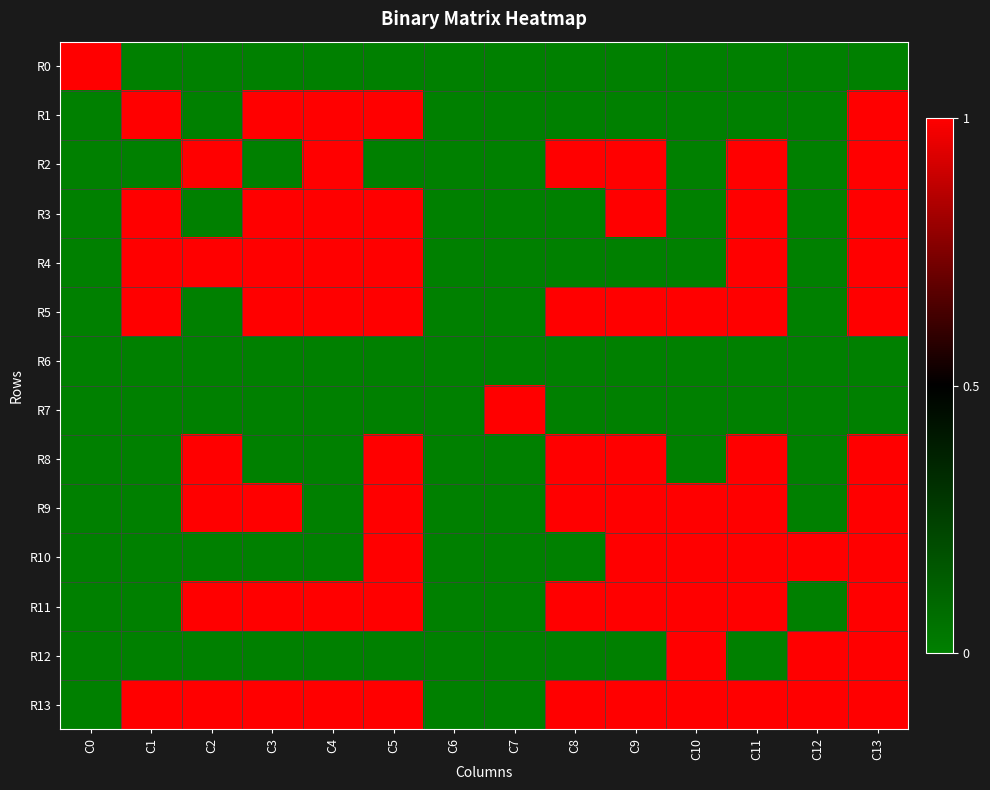

Reading right to left, extract all data points from this chart.

R0: C13=0	C12=0	C11=0	C10=0	C9=0	C8=0	C7=0	C6=0	C5=0	C4=0	C3=0	C2=0	C1=0	C0=1
R1: C13=1	C12=0	C11=0	C10=0	C9=0	C8=0	C7=0	C6=0	C5=1	C4=1	C3=1	C2=0	C1=1	C0=0
R2: C13=1	C12=0	C11=1	C10=0	C9=1	C8=1	C7=0	C6=0	C5=0	C4=1	C3=0	C2=1	C1=0	C0=0
R3: C13=1	C12=0	C11=1	C10=0	C9=1	C8=0	C7=0	C6=0	C5=1	C4=1	C3=1	C2=0	C1=1	C0=0
R4: C13=1	C12=0	C11=1	C10=0	C9=0	C8=0	C7=0	C6=0	C5=1	C4=1	C3=1	C2=1	C1=1	C0=0
R5: C13=1	C12=0	C11=1	C10=1	C9=1	C8=1	C7=0	C6=0	C5=1	C4=1	C3=1	C2=0	C1=1	C0=0
R6: C13=0	C12=0	C11=0	C10=0	C9=0	C8=0	C7=0	C6=0	C5=0	C4=0	C3=0	C2=0	C1=0	C0=0
R7: C13=0	C12=0	C11=0	C10=0	C9=0	C8=0	C7=1	C6=0	C5=0	C4=0	C3=0	C2=0	C1=0	C0=0
R8: C13=1	C12=0	C11=1	C10=0	C9=1	C8=1	C7=0	C6=0	C5=1	C4=0	C3=0	C2=1	C1=0	C0=0
R9: C13=1	C12=0	C11=1	C10=1	C9=1	C8=1	C7=0	C6=0	C5=1	C4=0	C3=1	C2=1	C1=0	C0=0
R10: C13=1	C12=1	C11=1	C10=1	C9=1	C8=0	C7=0	C6=0	C5=1	C4=0	C3=0	C2=0	C1=0	C0=0
R11: C13=1	C12=0	C11=1	C10=1	C9=1	C8=1	C7=0	C6=0	C5=1	C4=1	C3=1	C2=1	C1=0	C0=0
R12: C13=1	C12=1	C11=0	C10=1	C9=0	C8=0	C7=0	C6=0	C5=0	C4=0	C3=0	C2=0	C1=0	C0=0
R13: C13=1	C12=1	C11=1	C10=1	C9=1	C8=1	C7=0	C6=0	C5=1	C4=1	C3=1	C2=1	C1=1	C0=0